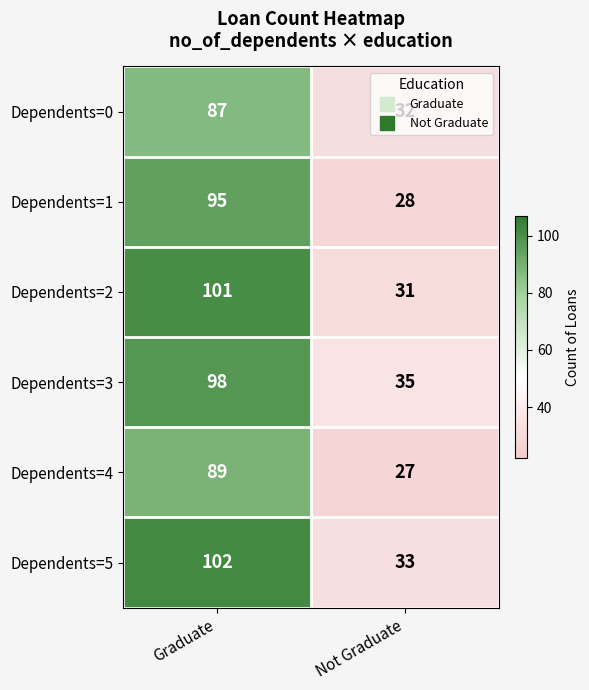

The value of Dependents=3 at Not Graduate is 54. True or false?

False